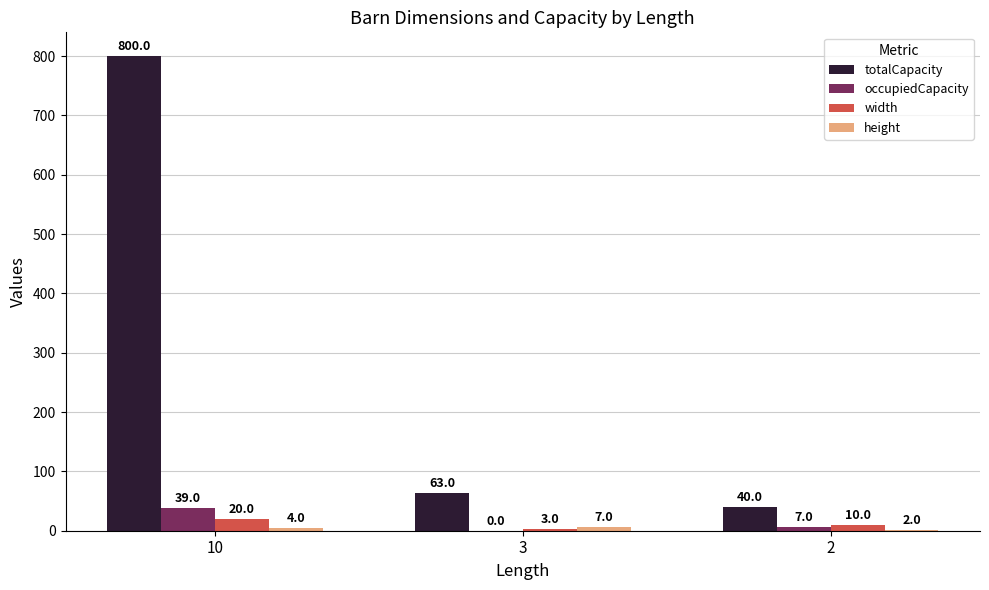

How many width values are between 3 and 20?

3